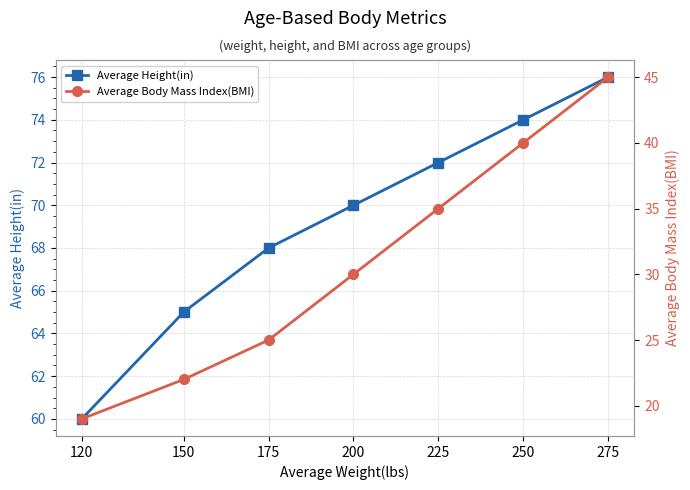

True or false: Average Height(in) and Average Body Mass Index(BMI) intersect in this chart.

False